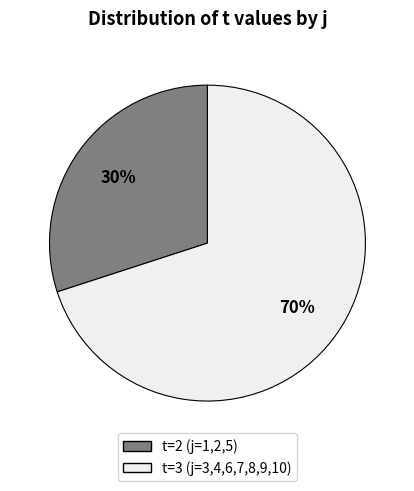

To the nearest percent, what is the difference between the largest and smallest slice percentages?

40%